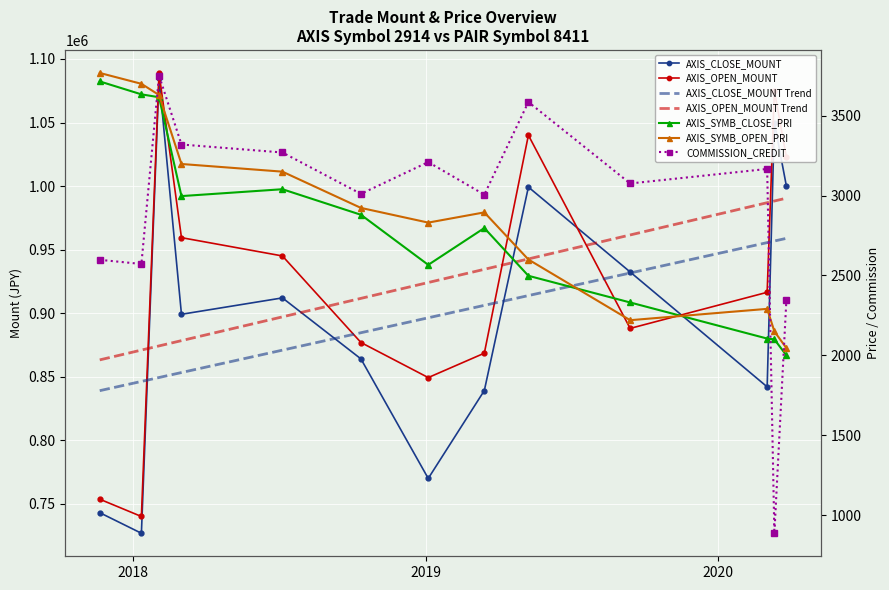

What is the label of the 9th point from the left?

2019-05-09